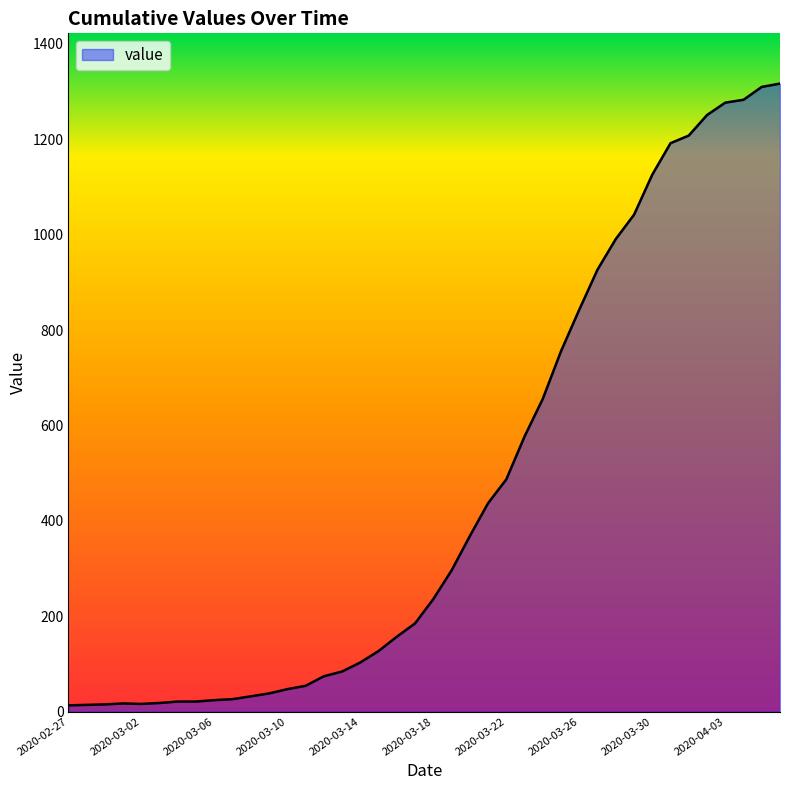

What is the greatest value displayed?

1317